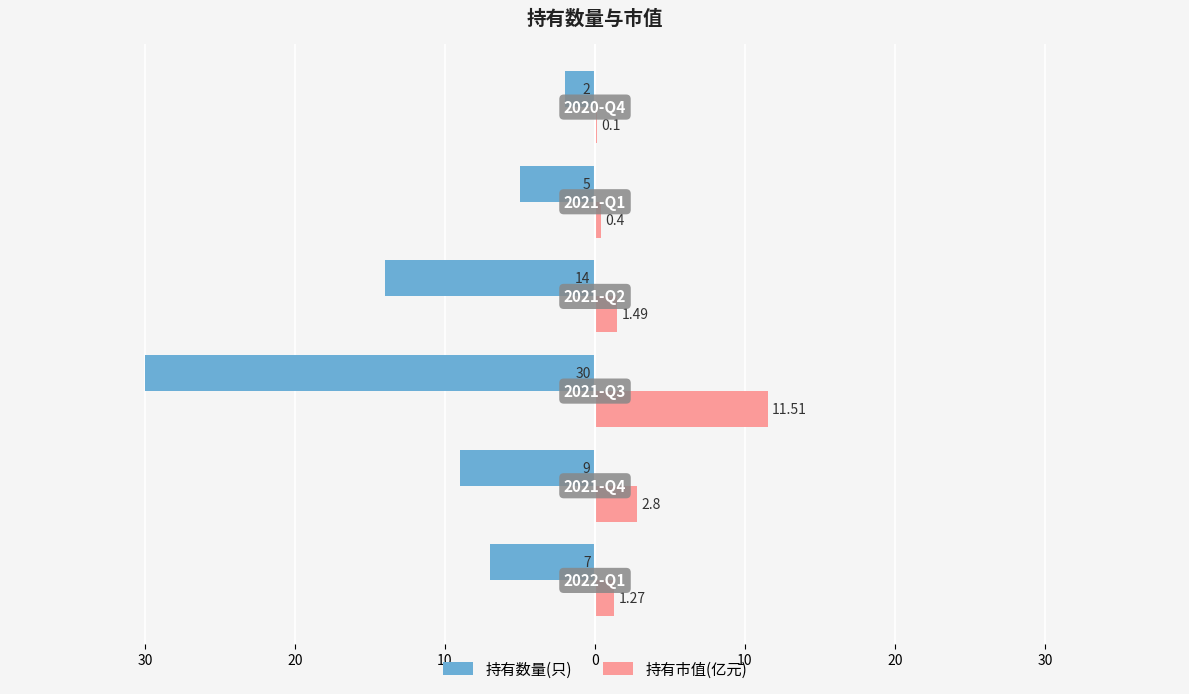

Reading right to left, extract all data points from this chart.

持有数量(只): -2.0	-5.0	-14.0	-30.0	-9.0	-7.0
持有市值(亿元): 0.1	0.4	1.5	11.5	2.8	1.3